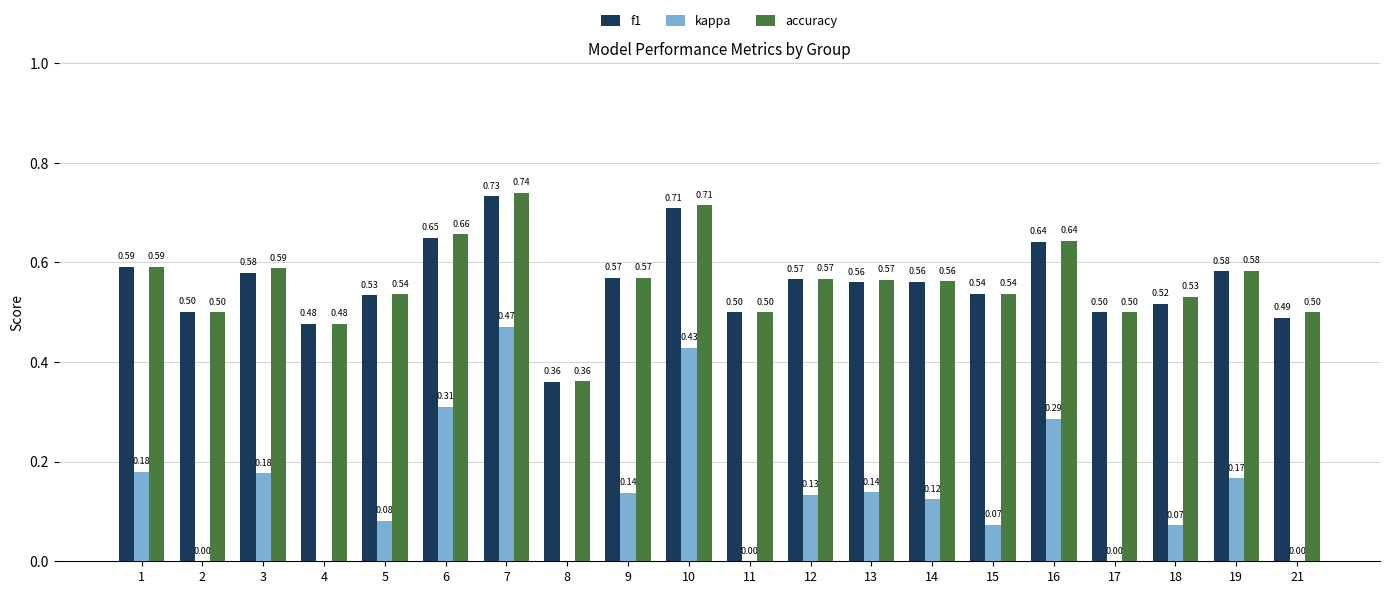

How many bars are there in each group?

3